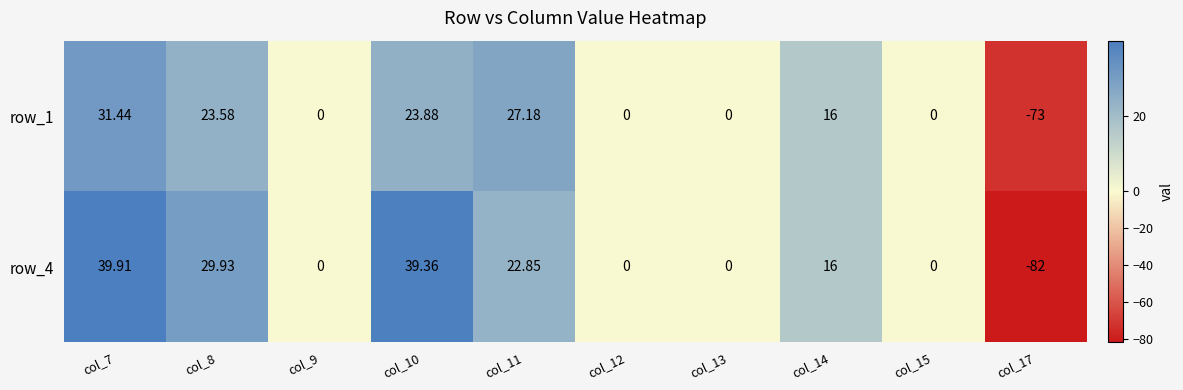

How many values in row_1 are below zero?

1